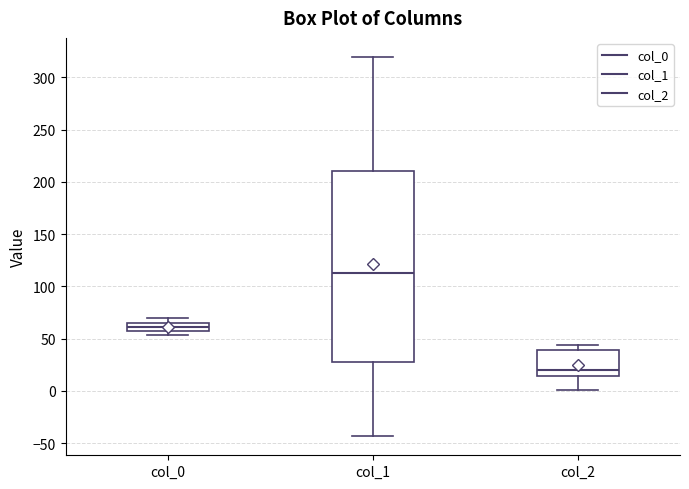

Reading left to right, read every box against the y-axis: the position of its median line, the range the box covers, and the ends of its whiskers. The values are not printed on the chart, so give them approximately, as read against the axis.

col_0: median 60, box 55 to 65, whiskers 55 (just below the box's lower edge) to 70
col_1: median 115, box 30 to 210, whiskers -45 to 320
col_2: median 20, box 15 to 40, whiskers 0 to 45